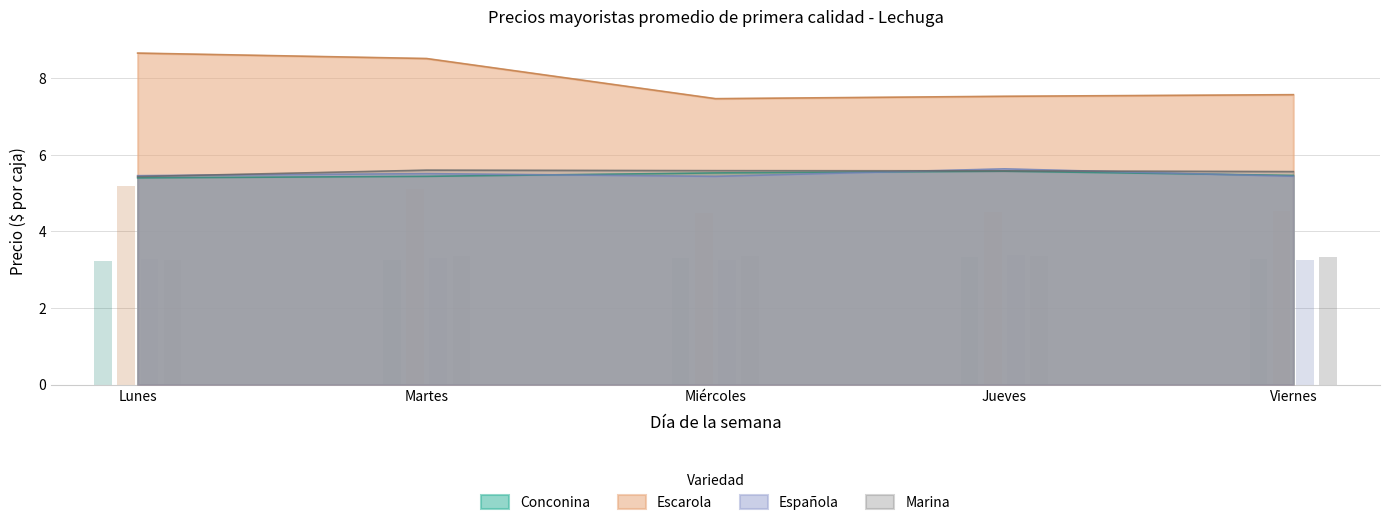

What is the spread (max minus min) of values at Lunes?

3.3